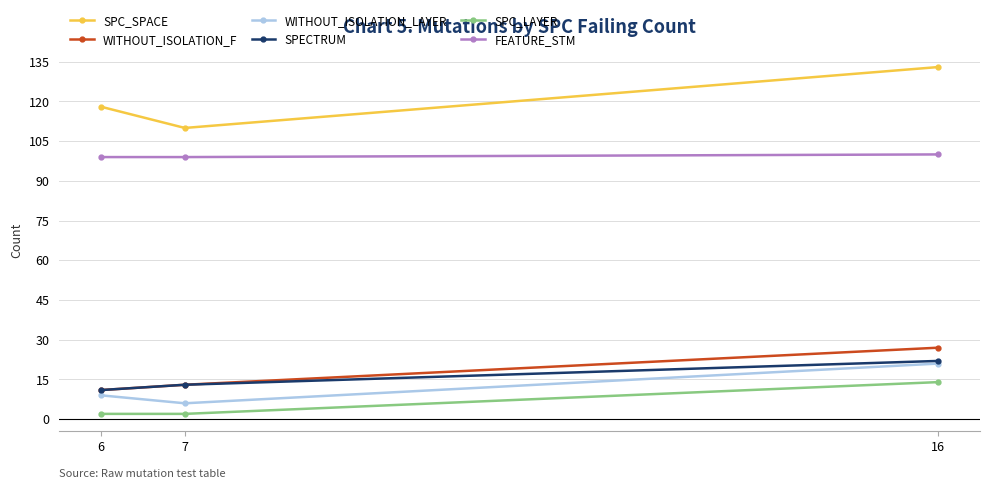

Which series has the widest spread of values?

SPC_SPACE